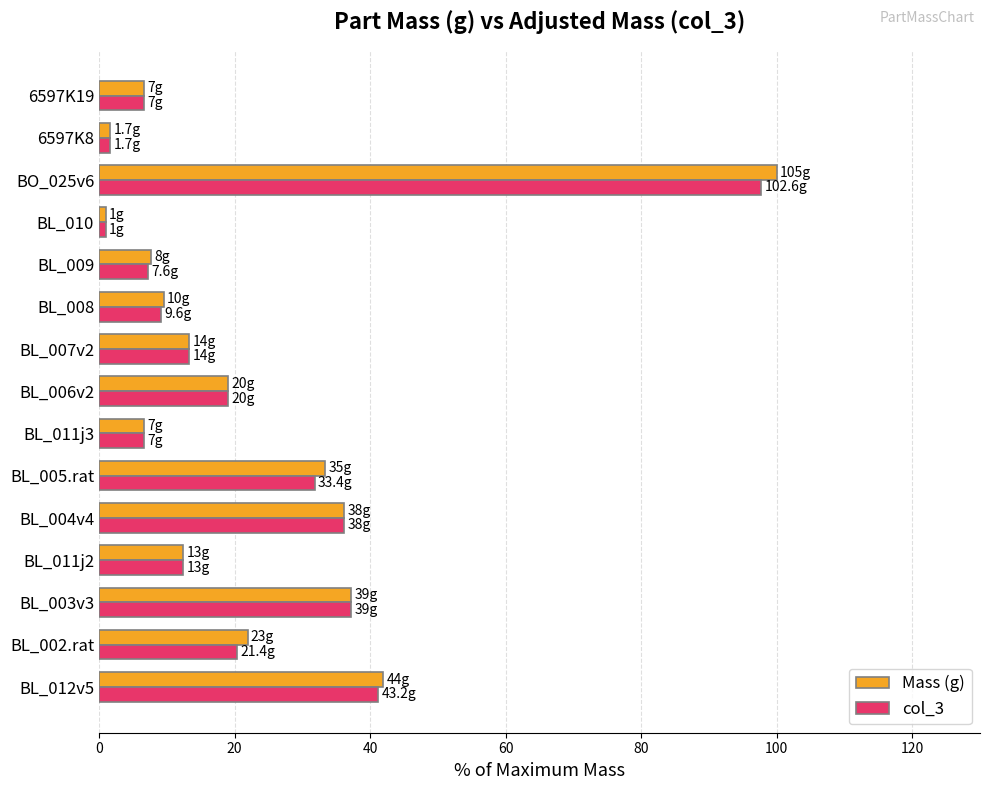

What is the difference between the Mass (g) values at 6597K19 and BL_006v2?

12.4